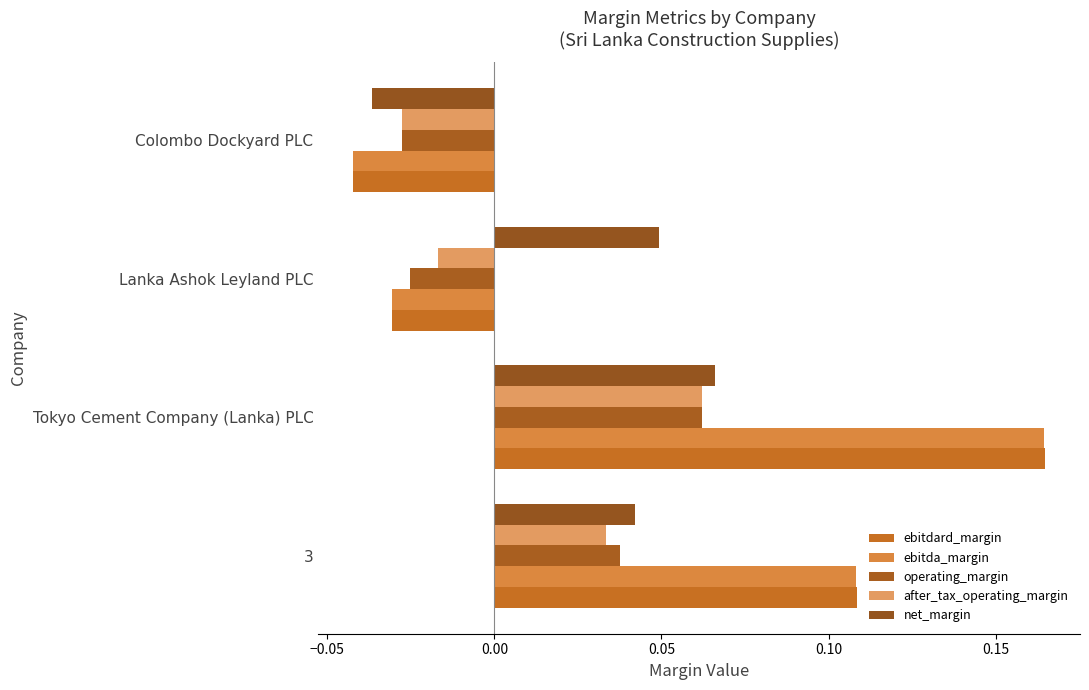

Rank the series by their maximum value, from highest to lowest.

ebitdard_margin, ebitda_margin, net_margin, operating_margin, after_tax_operating_margin